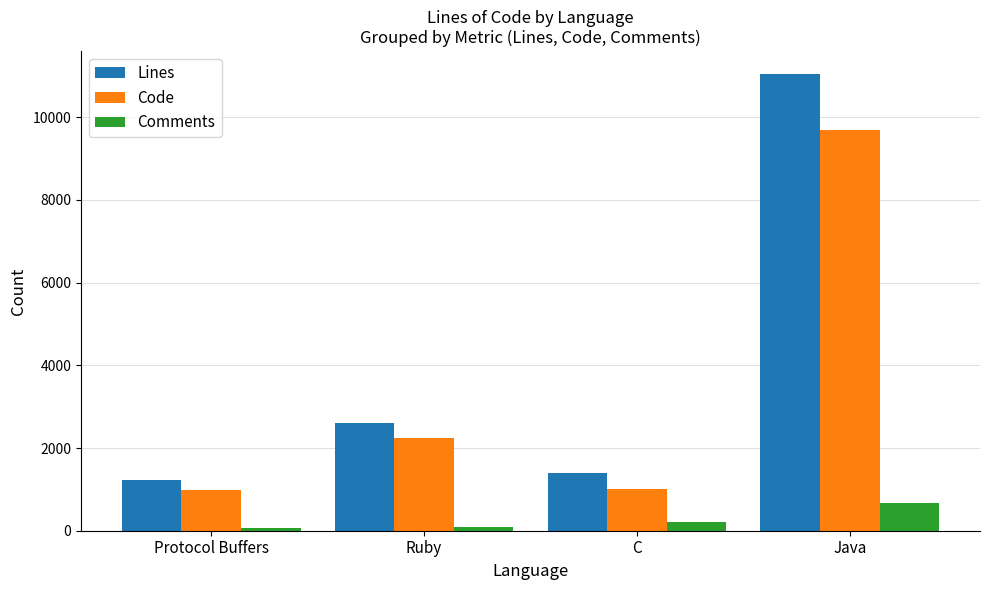

What is the difference between the Code values at Protocol Buffers and Ruby?

1264